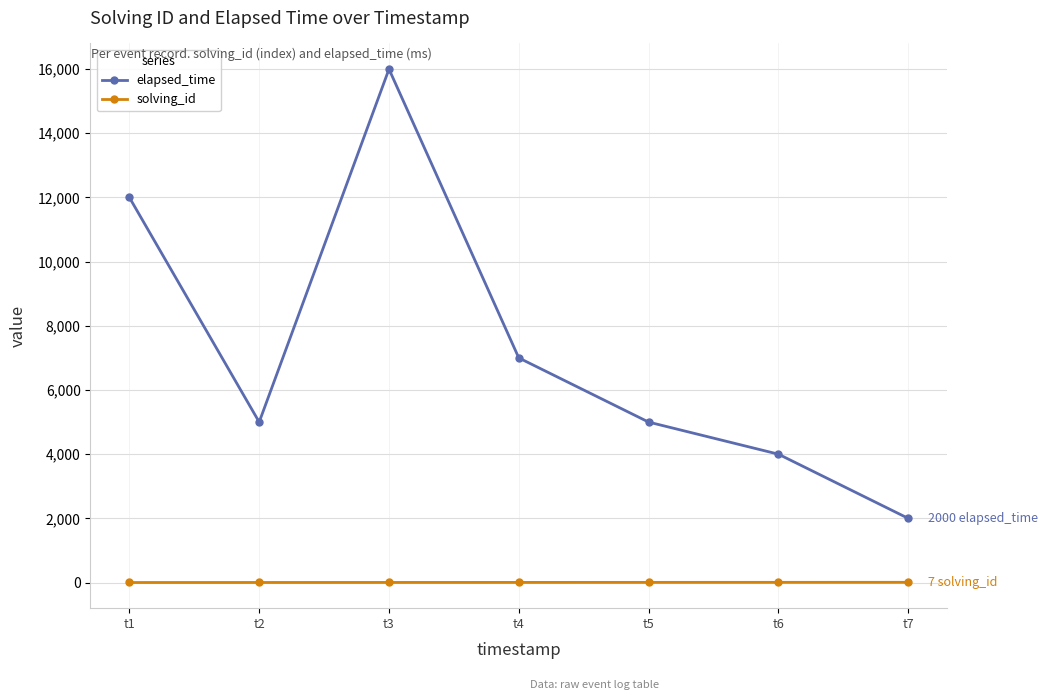

How many series are shown in this chart?

2